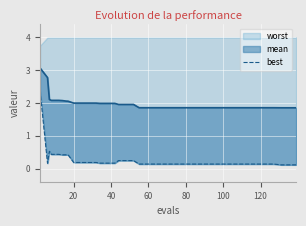

Reading right to left, extract all data points from this chart.

0.1	0.1	0.1	0.1	0.1	0.1	0.1	0.1	0.1	0.1	0.1	0.1	0.1	0.1	0.1	0.1	0.1	0.1	0.1	0.1	0.1	0.1	0.2	0.2	0.2	0.2	0.2	0.2	0.2	0.2	0.2	0.2	0.4	0.4	0.4	0.4	0.4	0.5	0.2	2.4